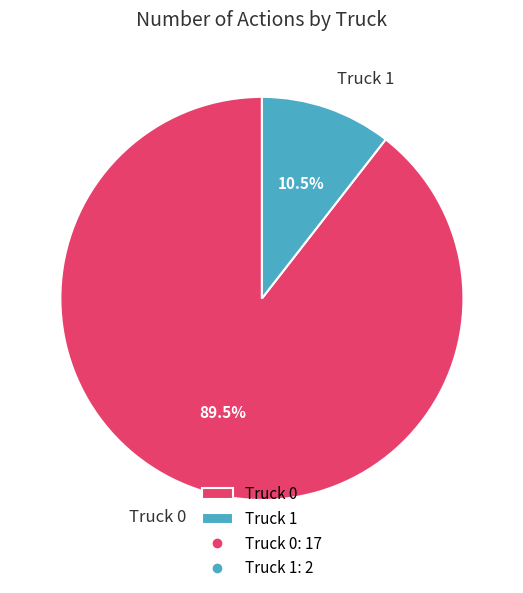

Approximately how many times larger is the value at Truck 0 compared to Truck 1?

8.5